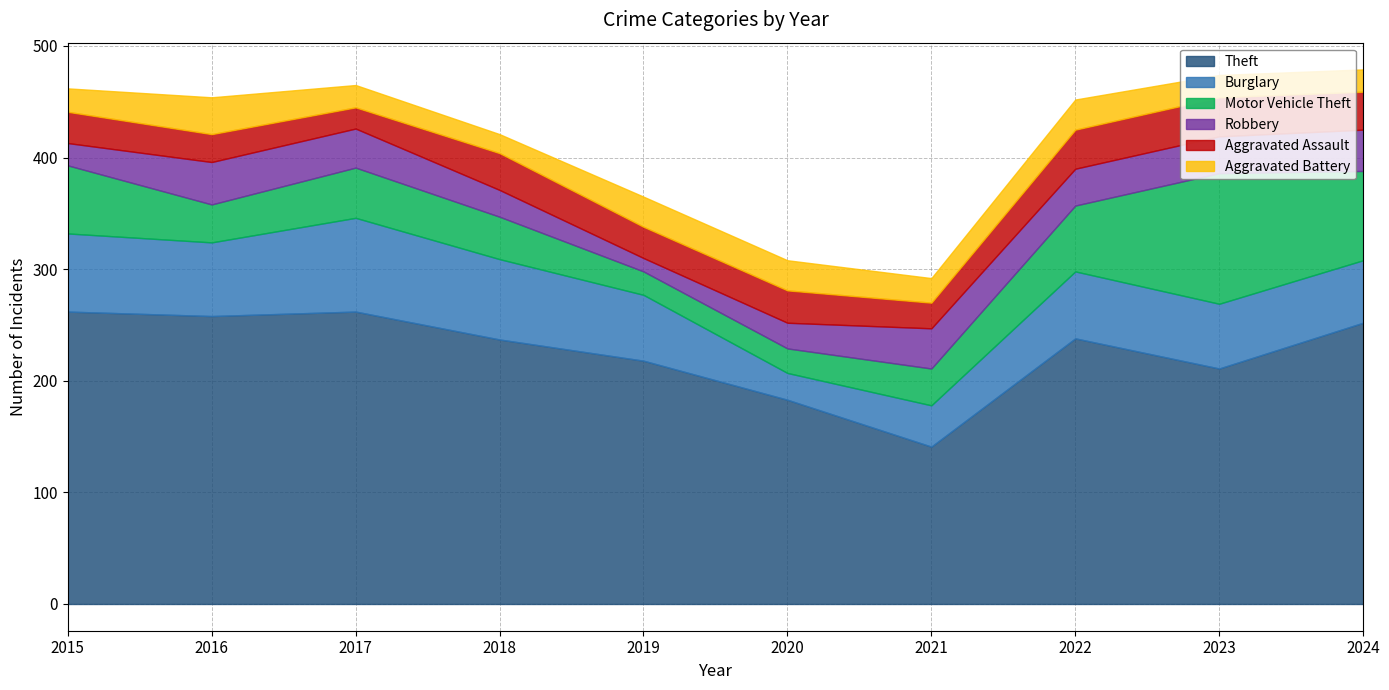

What is the sum of all Burglary values?

586